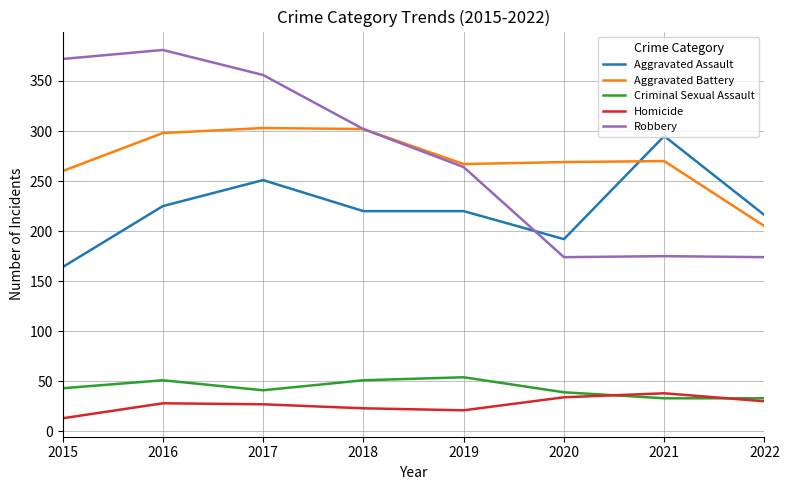

What is the difference between the Homicide values at 2018 and 2017?

4